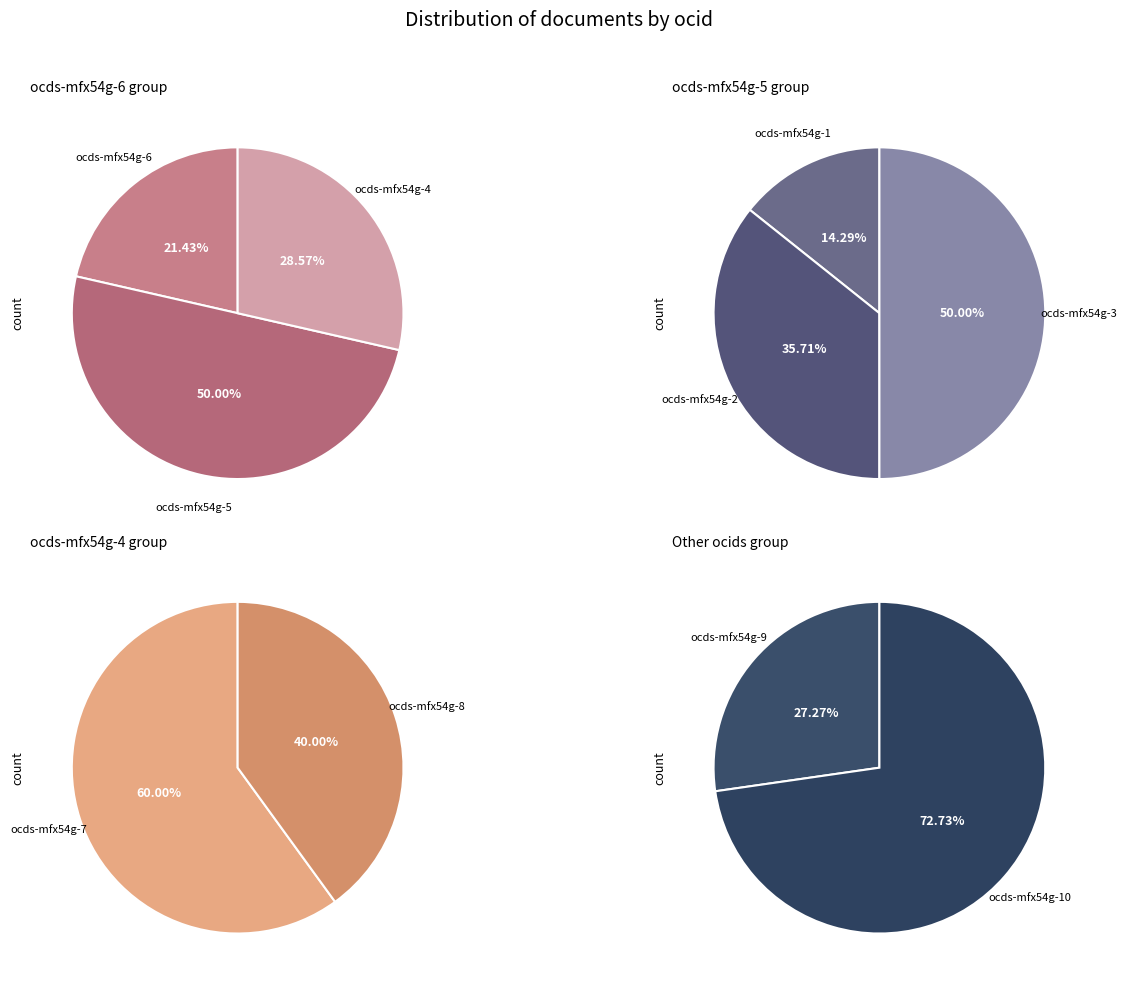

How many segments does this pie chart have?

10